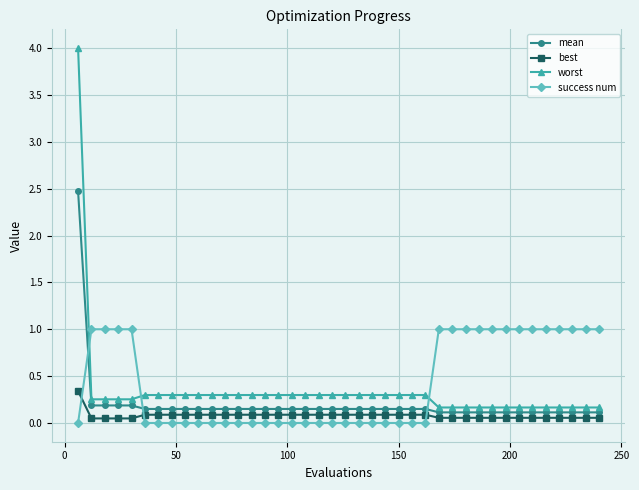

Which series ends up on top after the final intersection of best and success num?

success num